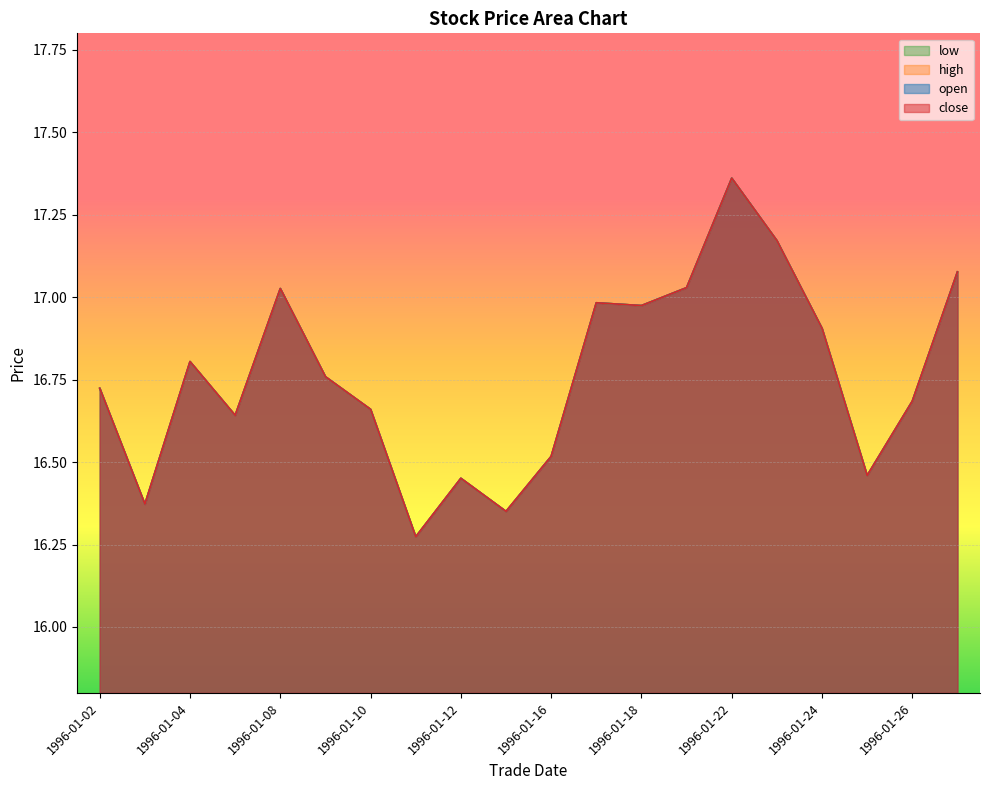

True or false: low and high cross at least once.

False